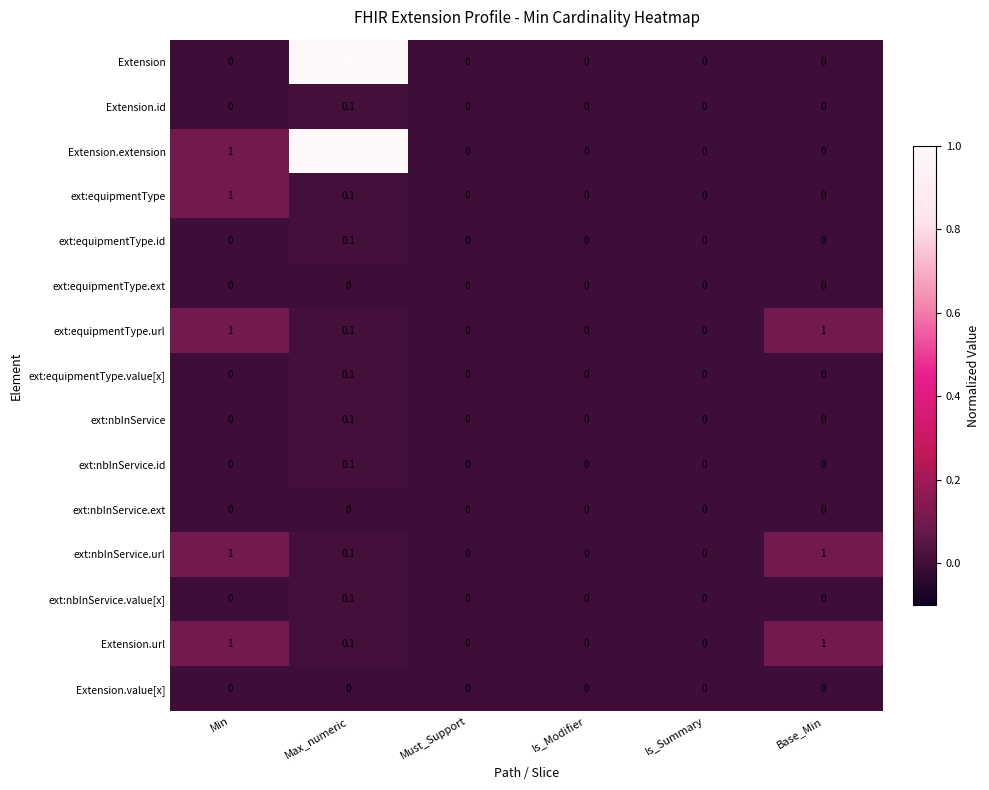

Which series has the largest total across all categories?

Extension.extension